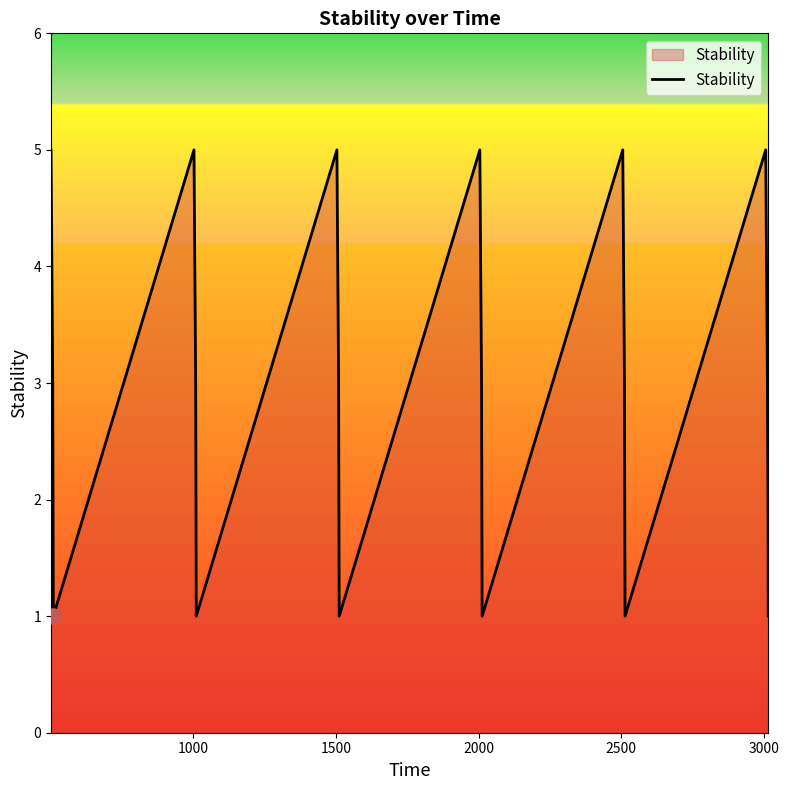

What is the greatest value displayed?

5